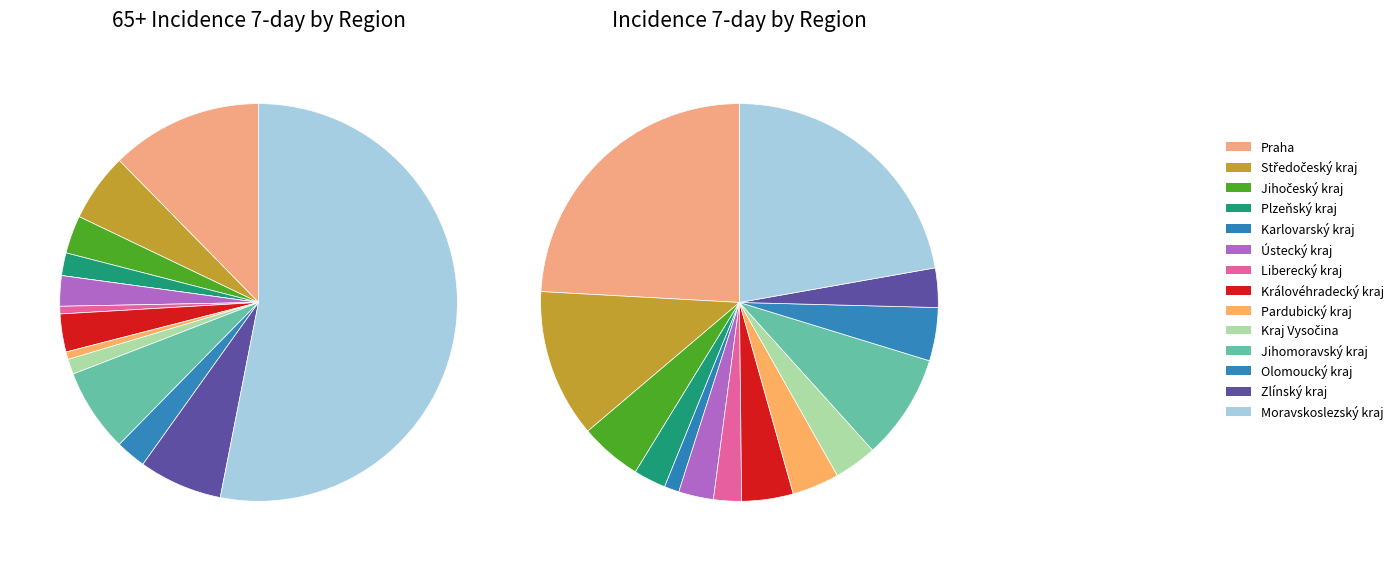

To the nearest percent, what portion does Kraj Vysočina represent?

3%